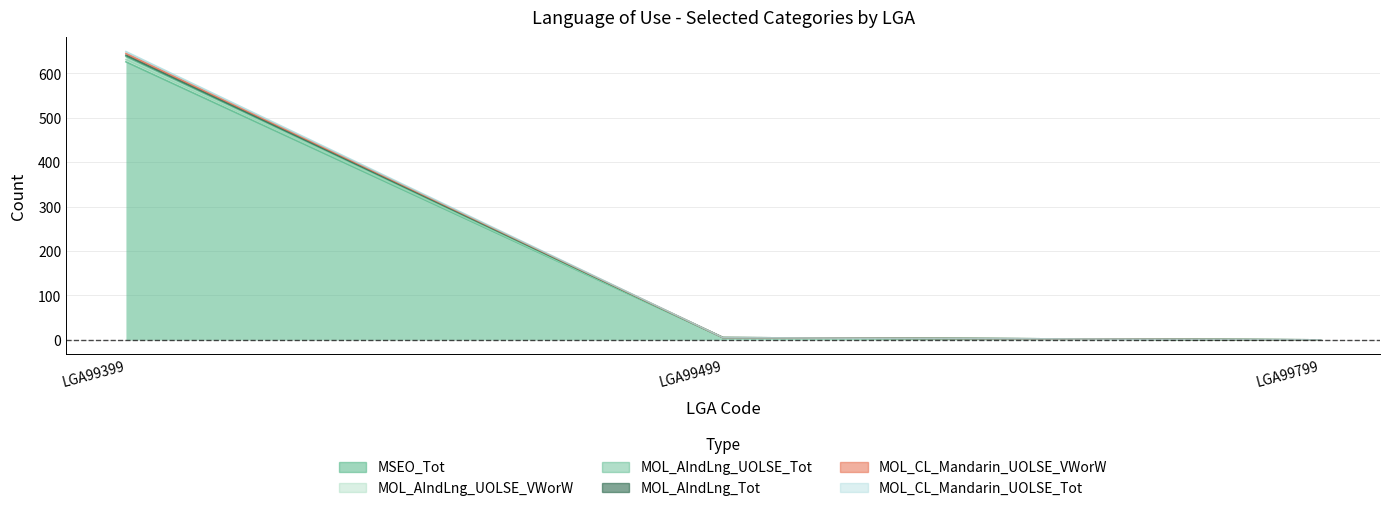

True or false: MOL_CL_Mandarin_UOLSE_VWorW has a value of 832 at LGA99399.

False